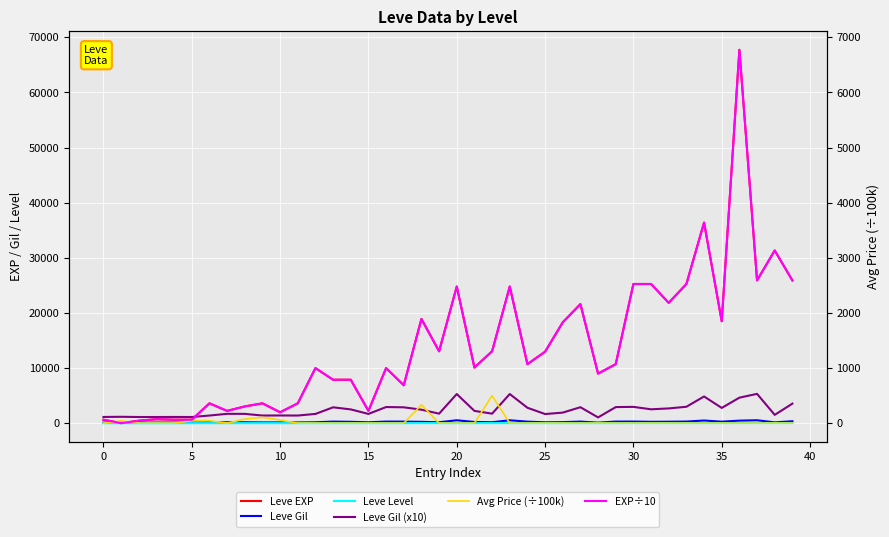

Rank the series at 39 from highest to lowest value.

Leve EXP, Leve Gil (x10), EXP÷10, Leve Gil, Leve Level, Avg Price (÷100k)